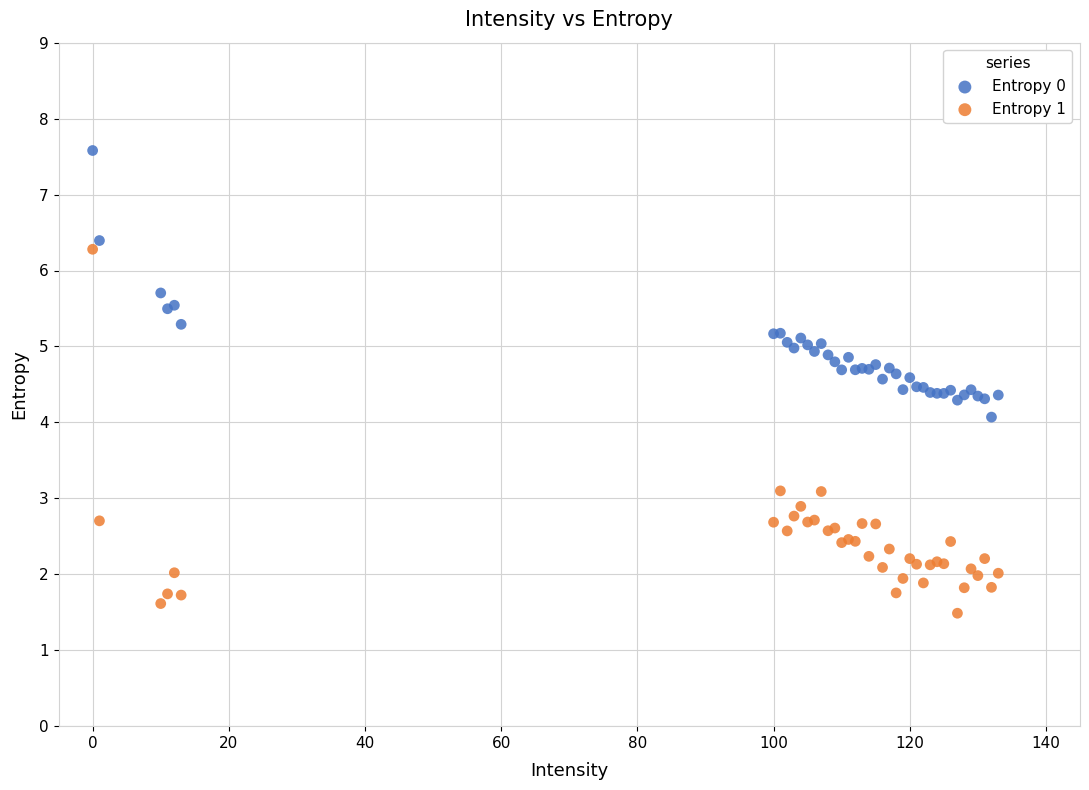

Which series has the largest Y range (max minus min)?

Entropy 1